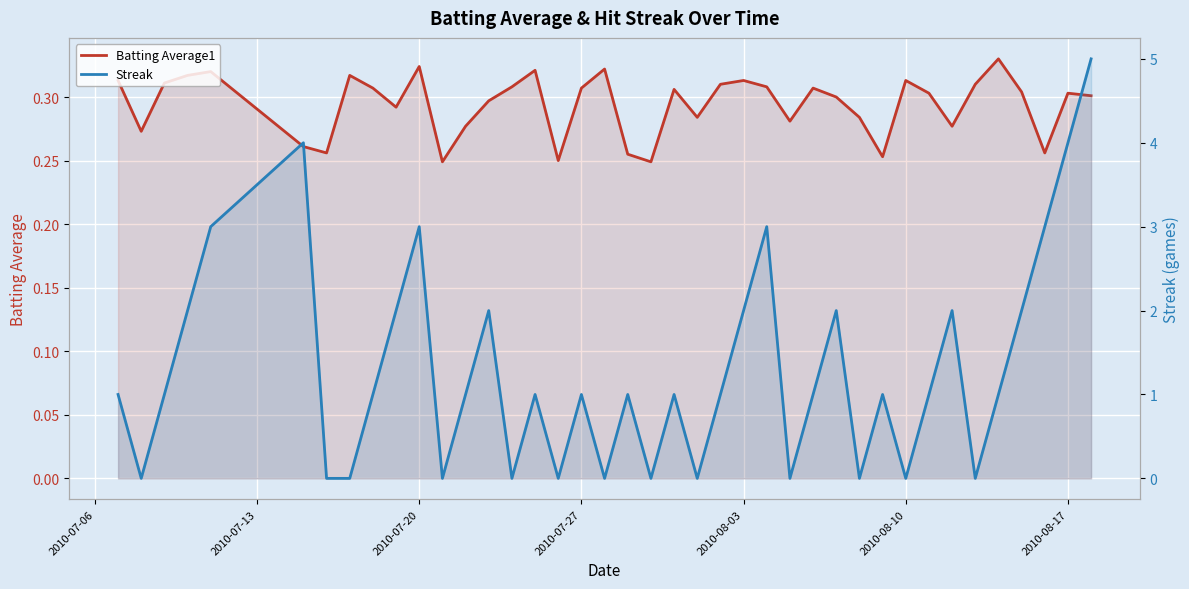

The value of Batting Average1 at 2010-08-17 is 0.4. True or false?

False